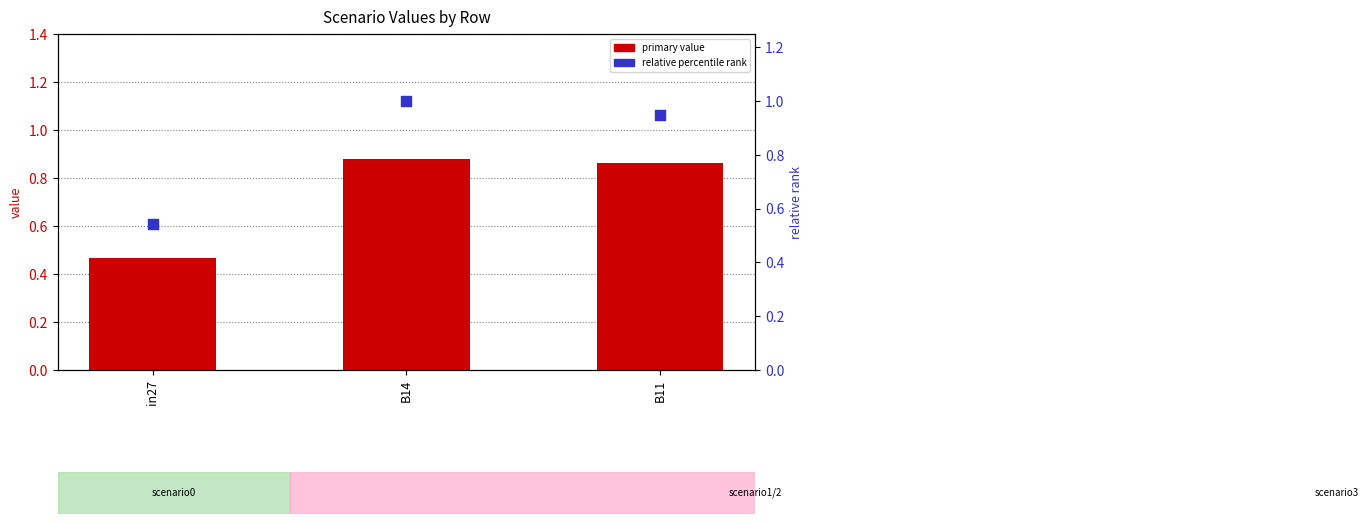

Is the value of primary value (job397_scenario0_778) at in27 greater than the value of relative percentile rank at in27?

No